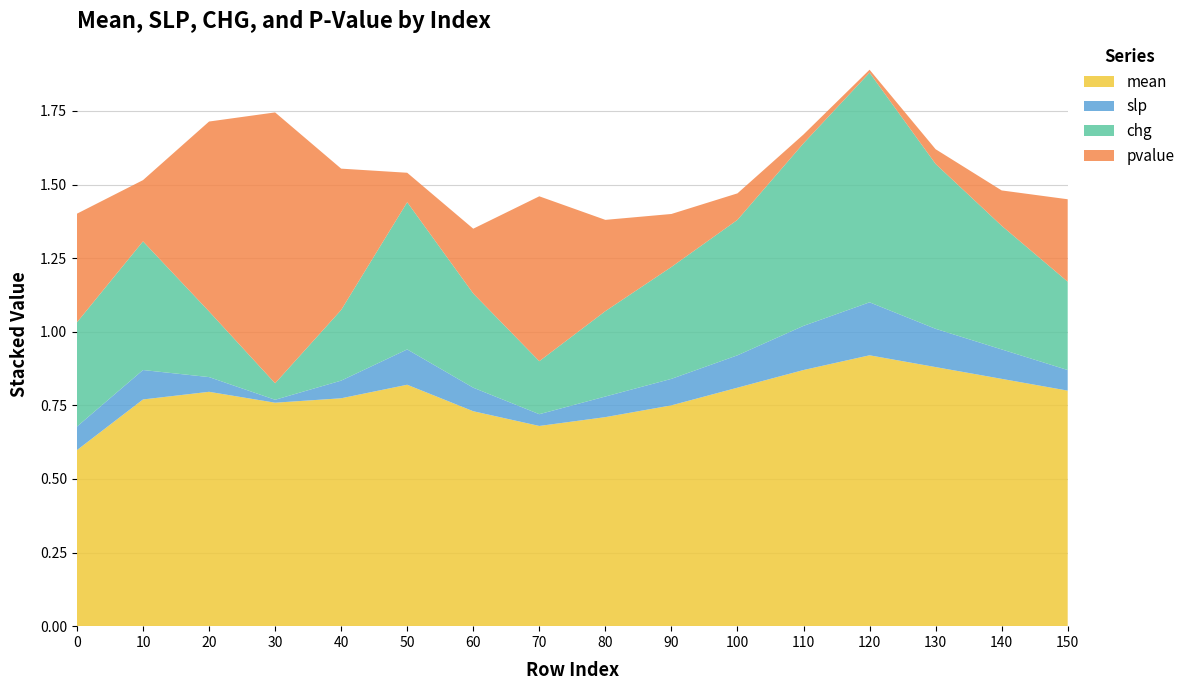

At which label does mean reach its peak?

120